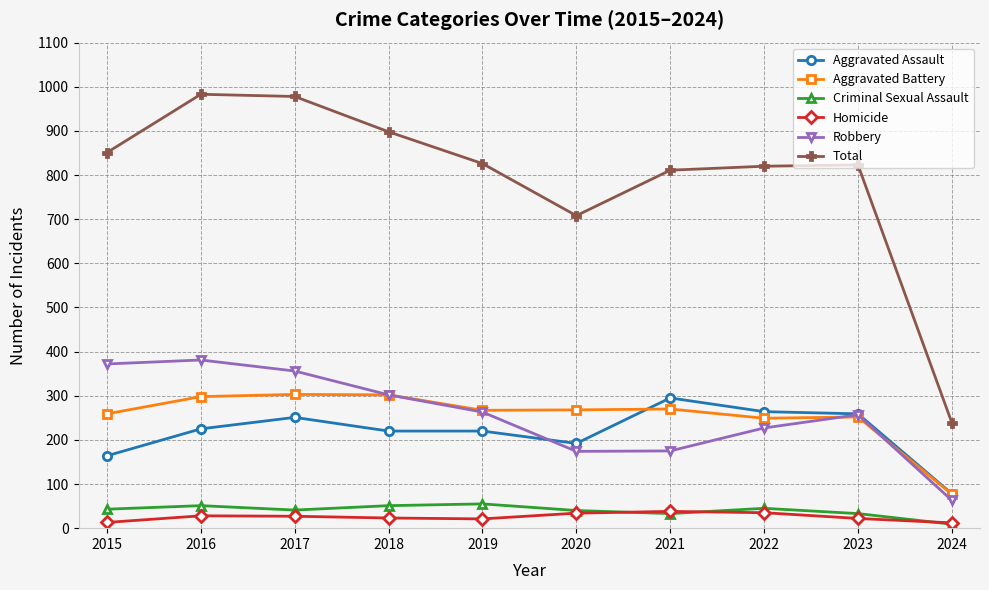

What is the highest value of the Total series?

983